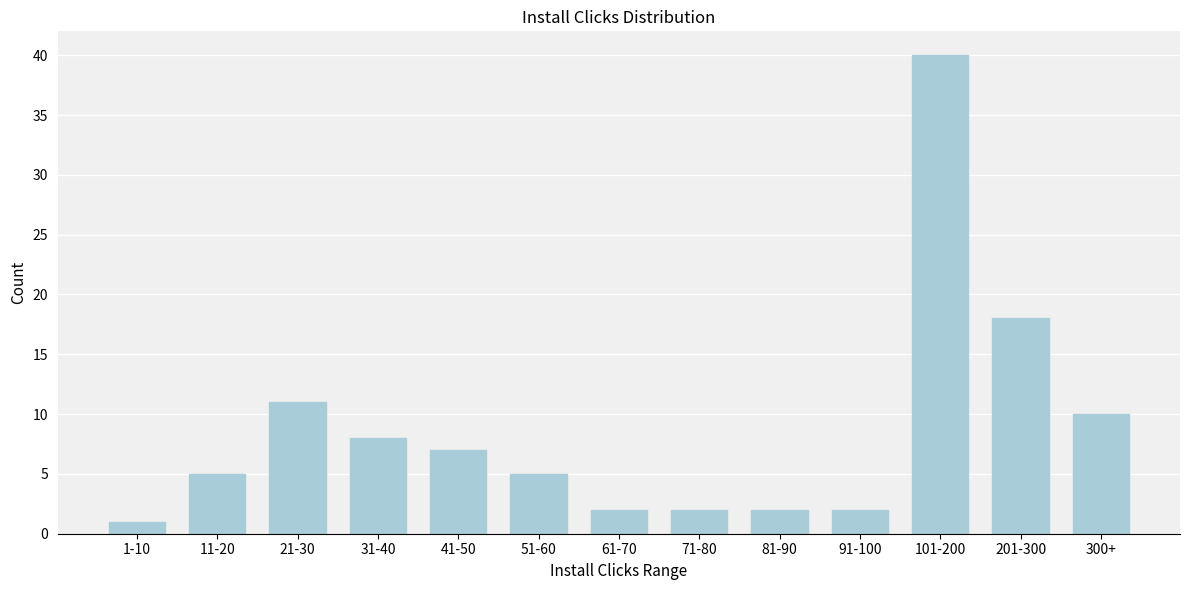

Reading right to left, what are all the values shown in this chart?

10	18	40	2	2	2	2	5	7	8	11	5	1